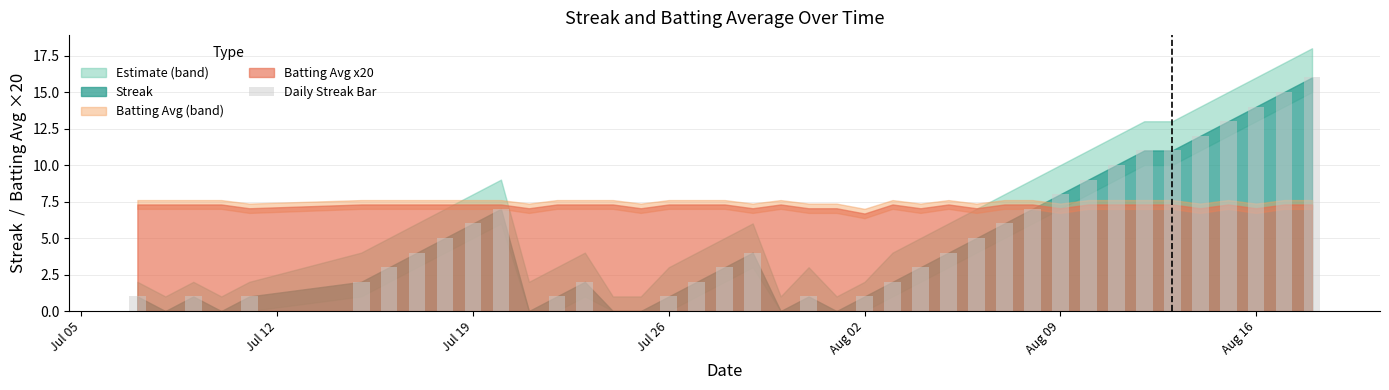

What is the sum of all values?

191